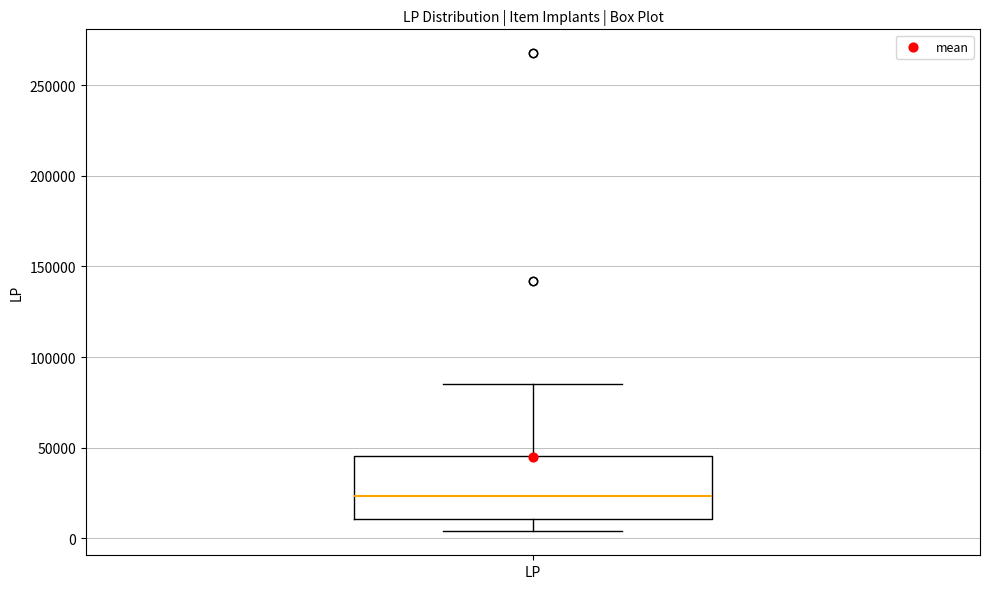

Read this box plot against the y-axis: the position of the median line, the range covered by the box, and the ends of both whiskers. The values are not printed on the chart, so give them approximately, as read against the axis.

median 25000, box 10000 to 45000, whiskers 5000 to 85000